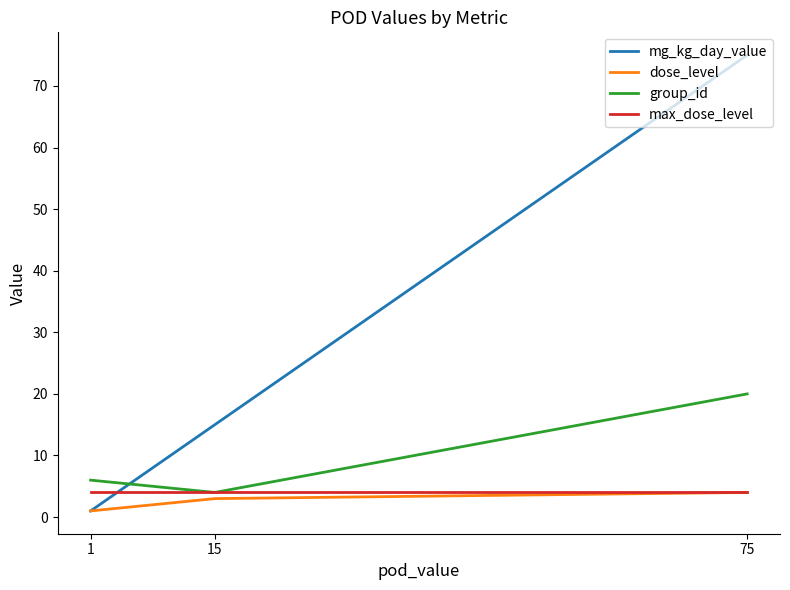

How many lines are shown in the chart?

4